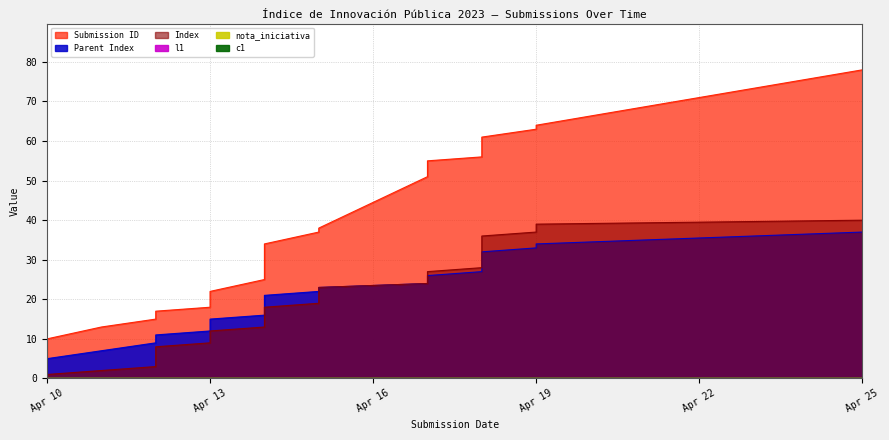

What is the difference between the second highest and second lowest values in the _submission__id series?

51